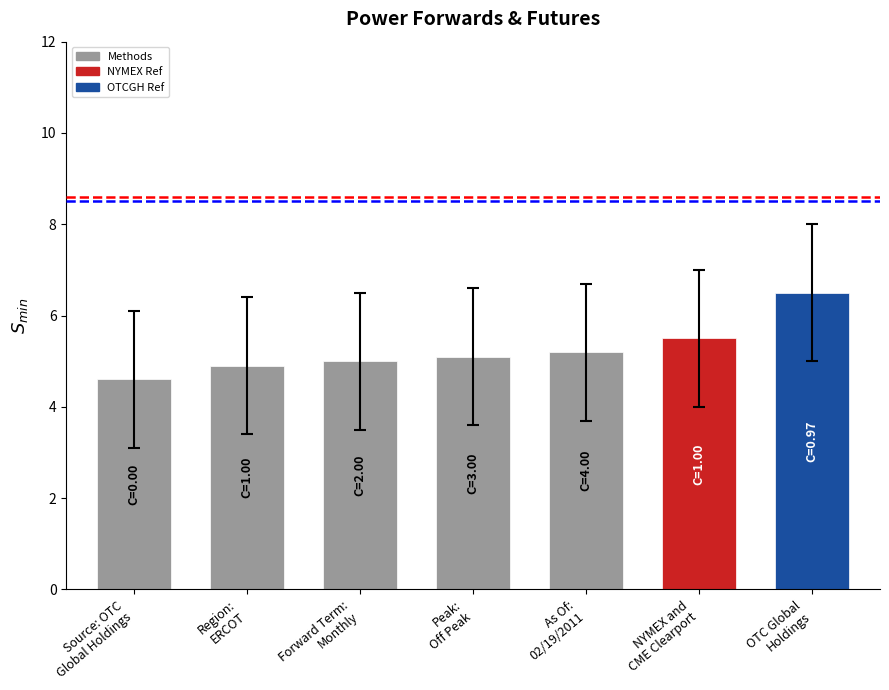

Reading left to right, what are all the values shown in this chart?

Source: OTC
Global Holdings=4.6	Region:
ERCOT=4.9	Forward Term:
Monthly=5.0	Peak:
Off Peak=5.1	As Of:
02/19/2011=5.2	NYMEX and
CME Clearport=5.5	OTC Global
Holdings=6.5